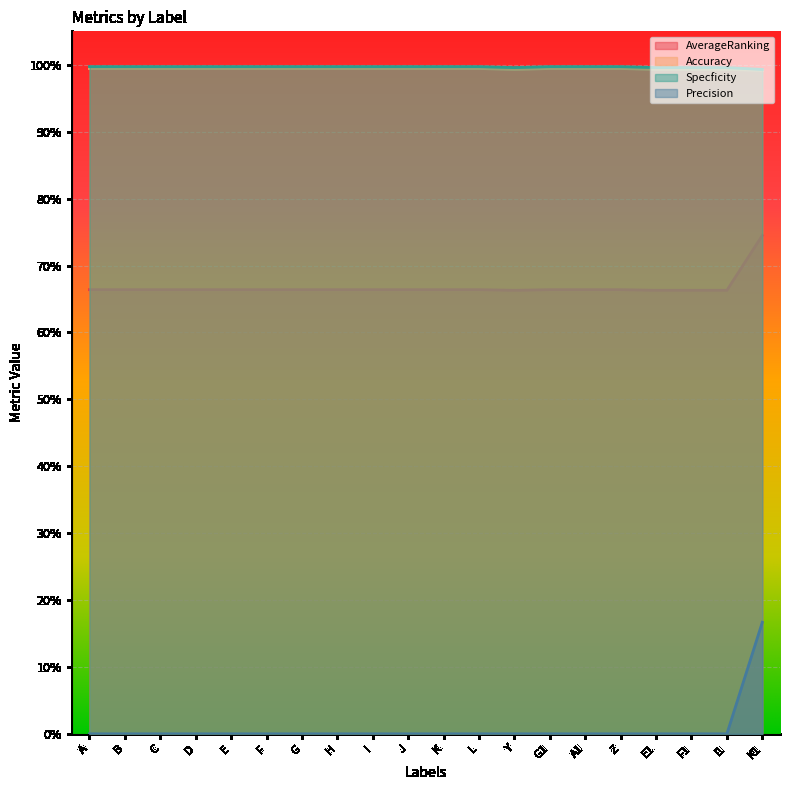

Reading left to right, transcribe all the data shown in this chart.

AverageRanking: A=0.7	B=0.7	C=0.7	D=0.7	E=0.7	F=0.7	G=0.7	H=0.7	I=0.7	J=0.7	K=0.7	L=0.7	Y=0.7	G1=0.7	A1=0.7	Z=0.7	E1=0.7	F1=0.7	I1=0.7	K1=0.7
Accuracy: A=1.0	B=1.0	C=1.0	D=1.0	E=1.0	F=1.0	G=1.0	H=1.0	I=1.0	J=1.0	K=1.0	L=1.0	Y=1.0	G1=1.0	A1=1.0	Z=1.0	E1=1.0	F1=1.0	I1=1.0	K1=1.0
Specficity: A=1.0	B=1.0	C=1.0	D=1.0	E=1.0	F=1.0	G=1.0	H=1.0	I=1.0	J=1.0	K=1.0	L=1.0	Y=1.0	G1=1.0	A1=1.0	Z=1.0	E1=1.0	F1=1.0	I1=1.0	K1=1.0
Precision: A=0.0	B=0.0	C=0.0	D=0.0	E=0.0	F=0.0	G=0.0	H=0.0	I=0.0	J=0.0	K=0.0	L=0.0	Y=0.0	G1=0.0	A1=0.0	Z=0.0	E1=0.0	F1=0.0	I1=0.0	K1=0.2